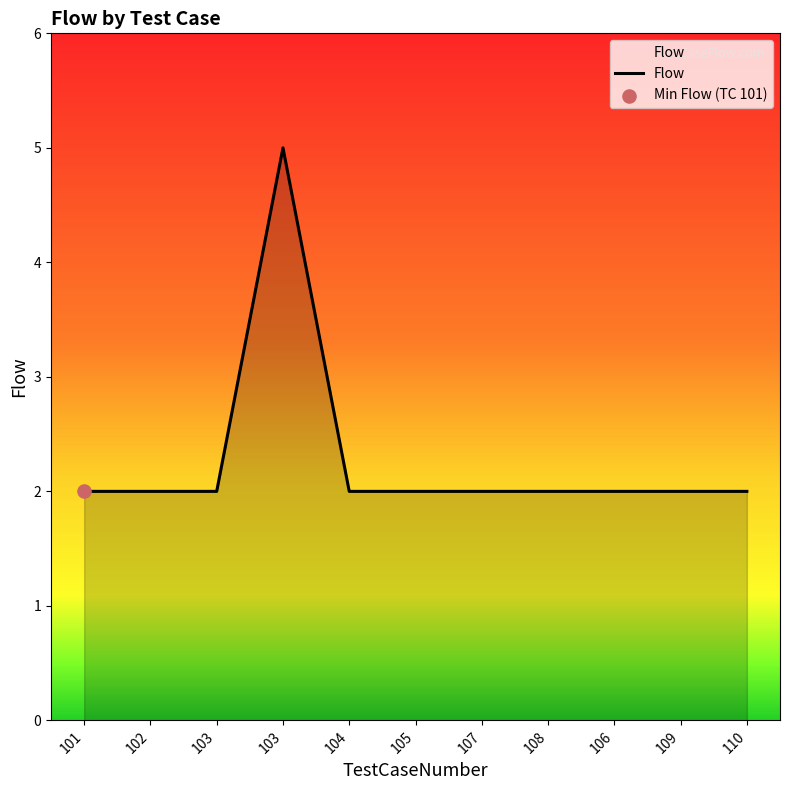

Approximately how many times larger is the value at 104 compared to 103?

0.4